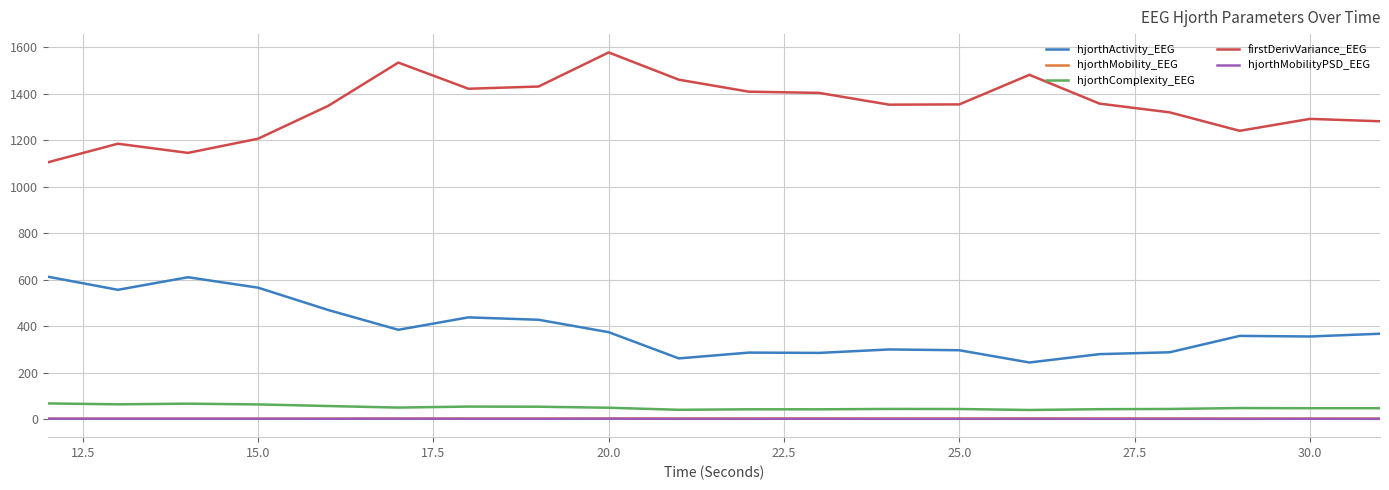

Which series has the largest total across all categories?

firstDerivVariance_EEG